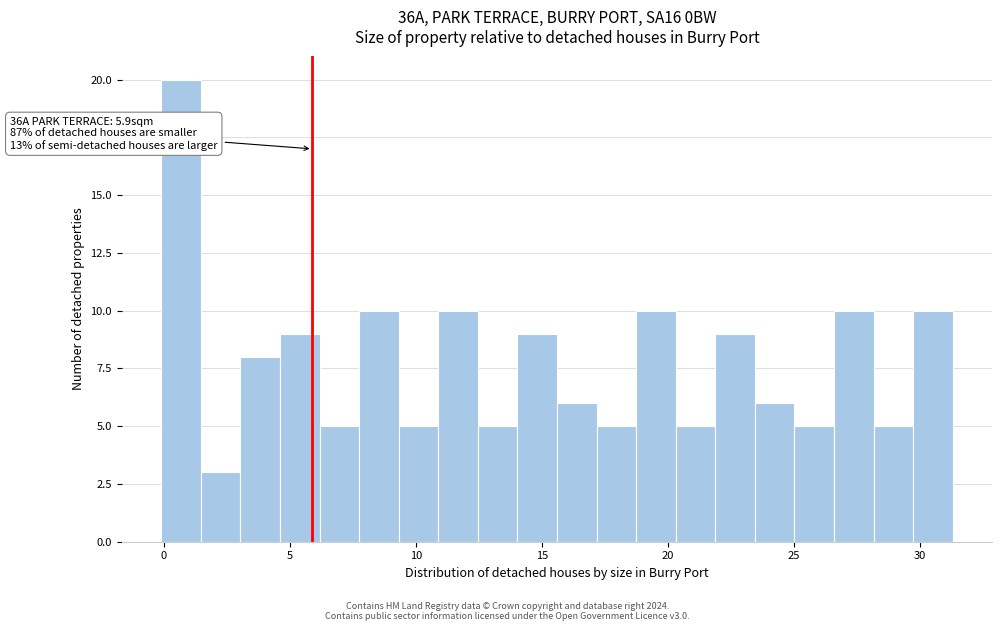

Around what value on the x-axis is the tallest bar? Give the approximate position of its centre, as read against the axis.

0.5